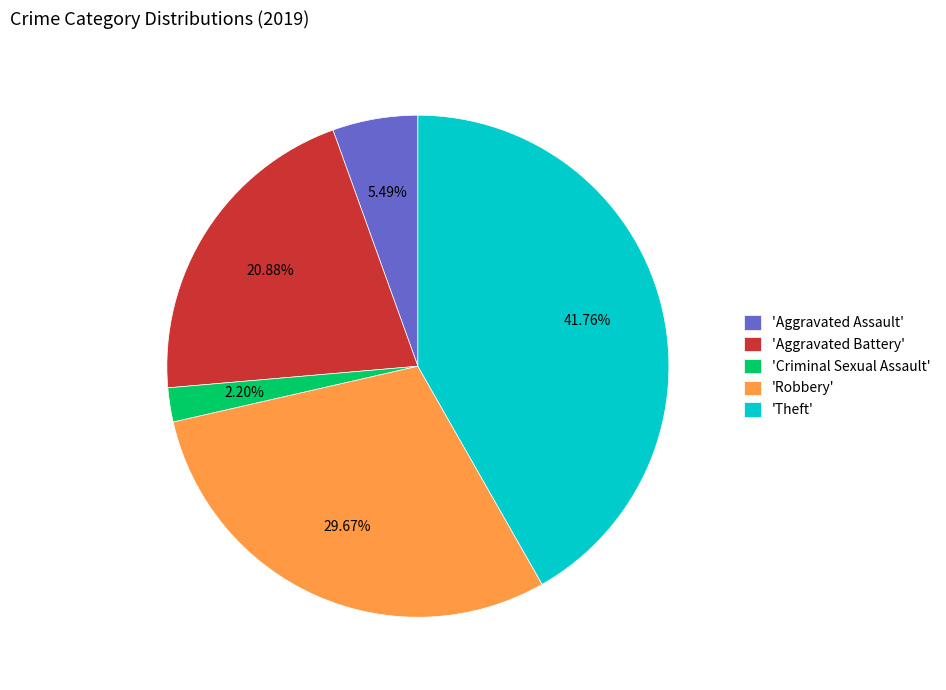

Is there any slice that represents more than half of the pie?

No